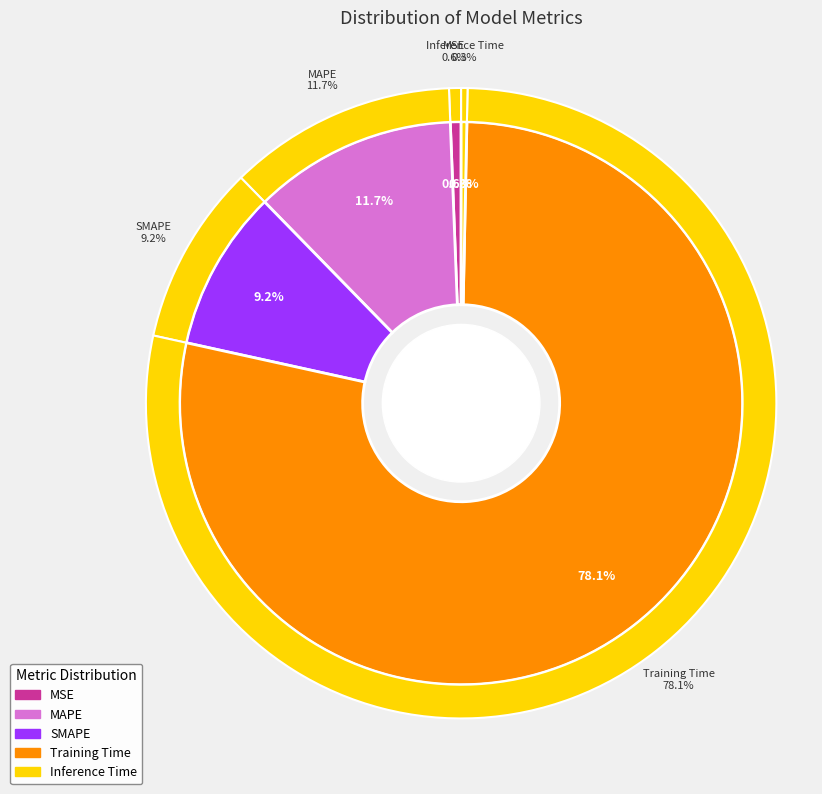

Rank the categories by value from highest to lowest.

Training Time, MAPE, SMAPE, MSE, Inference Time